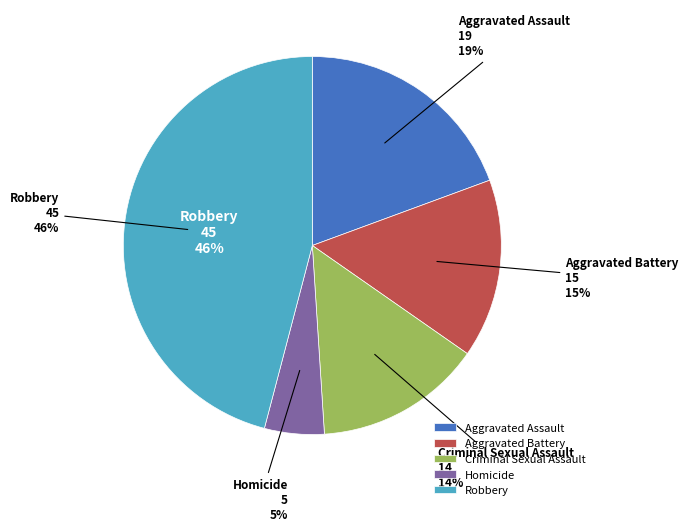

What percentage do Homicide and Robbery together represent?

51.0%